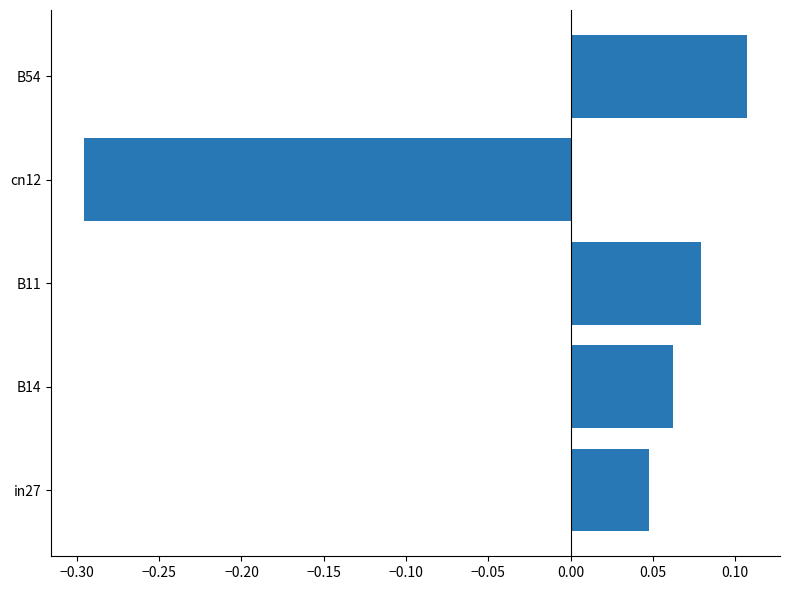

What is the minimum value shown in the chart?

-0.3